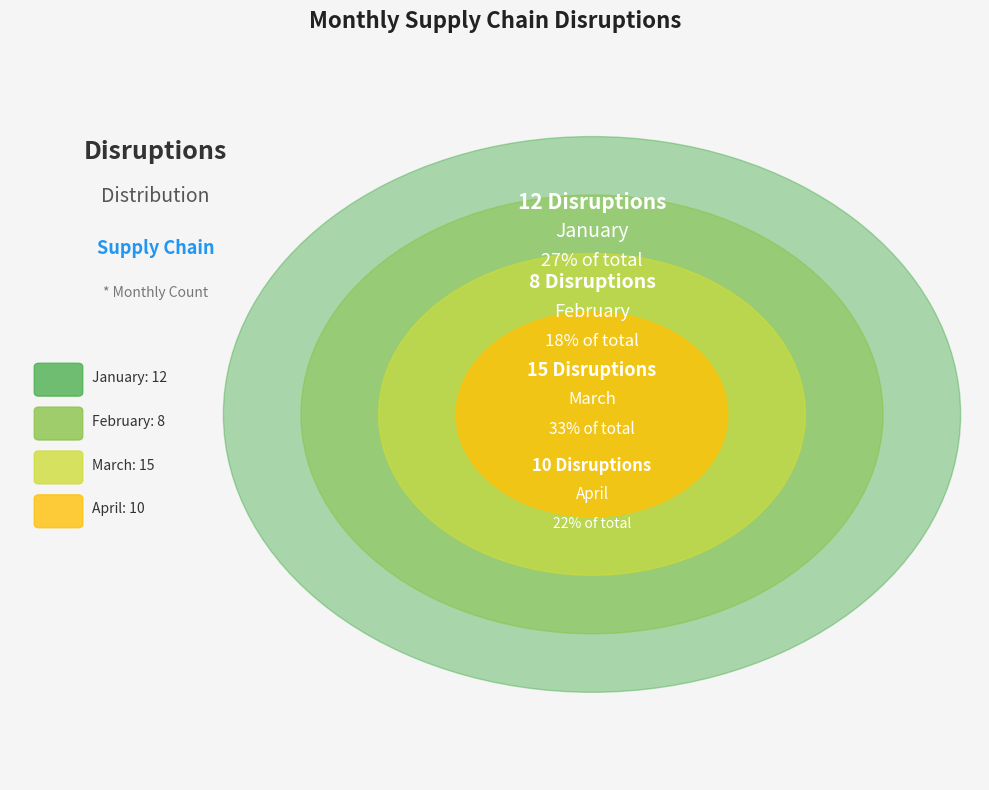

Is the sum of January and February greater than half?

No